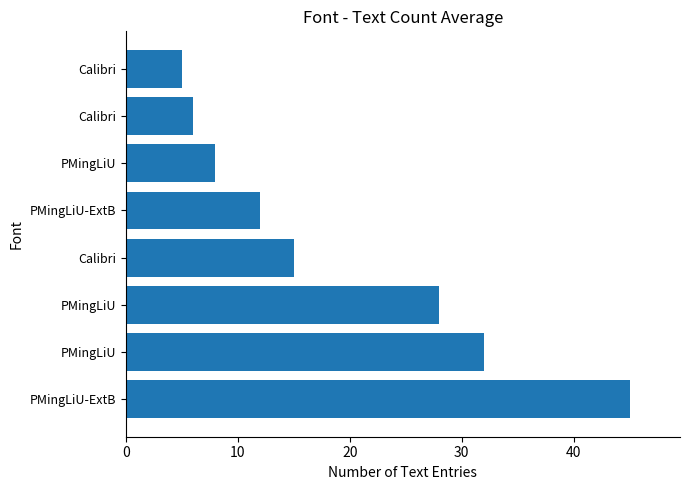

How many categories are shown in the chart?

8